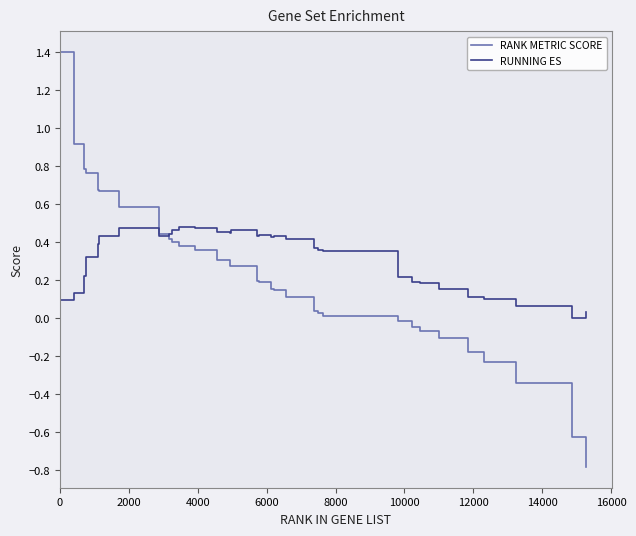

Which series has the largest range (max minus min)?

RANK METRIC SCORE